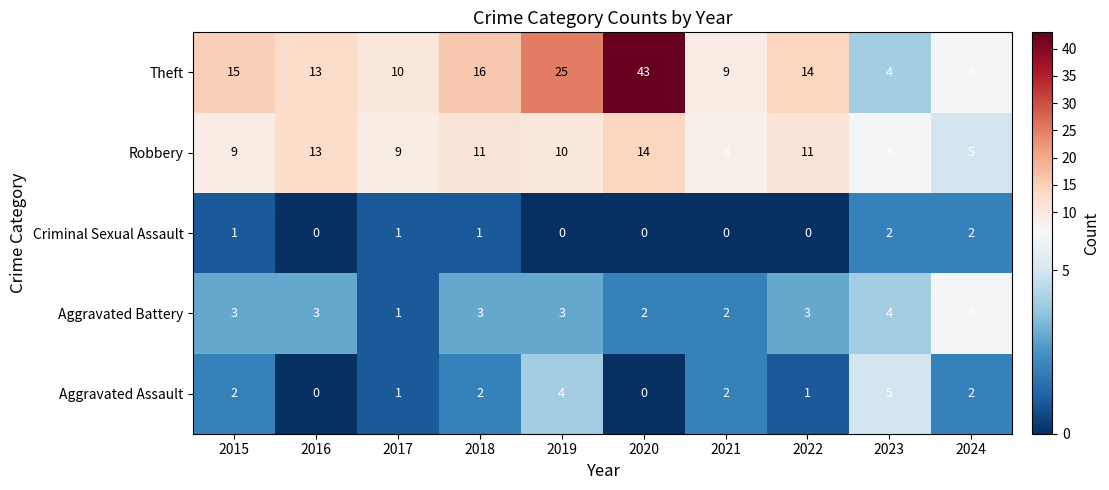

What value does the Aggravated Battery series have at 2024?

6